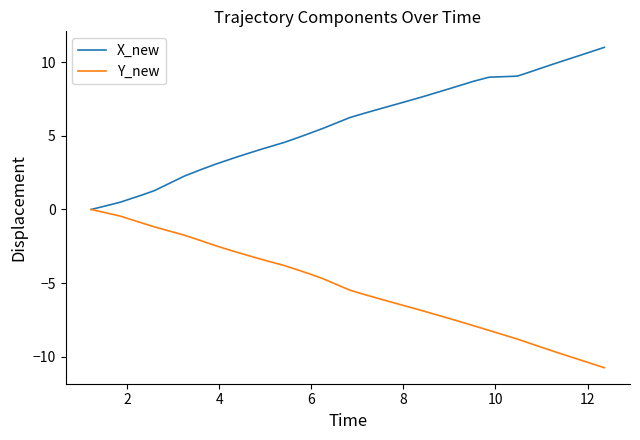

What is the minimum value shown in the chart?

-10.7